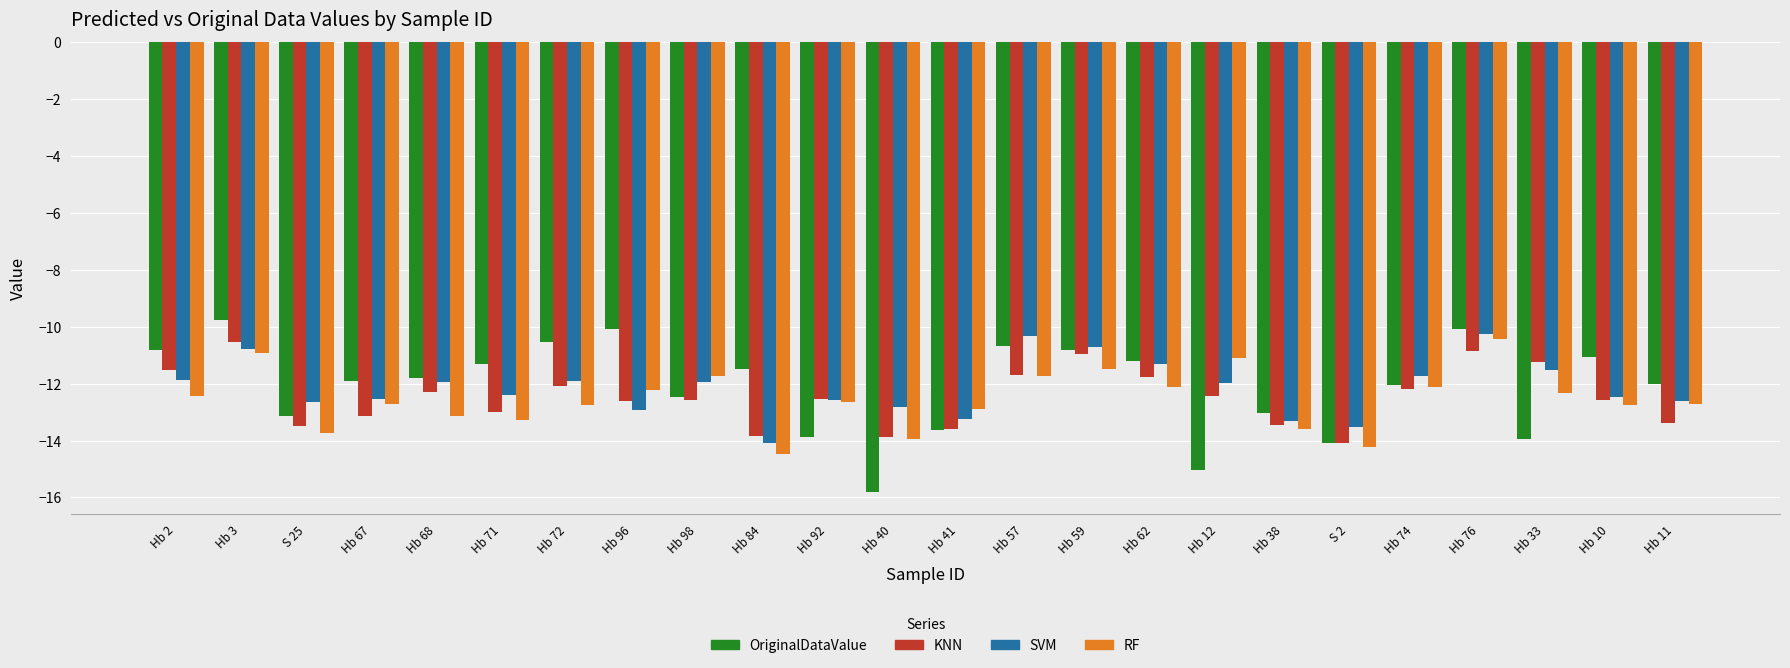

What is the total value across all series at Hb 68?

-49.2